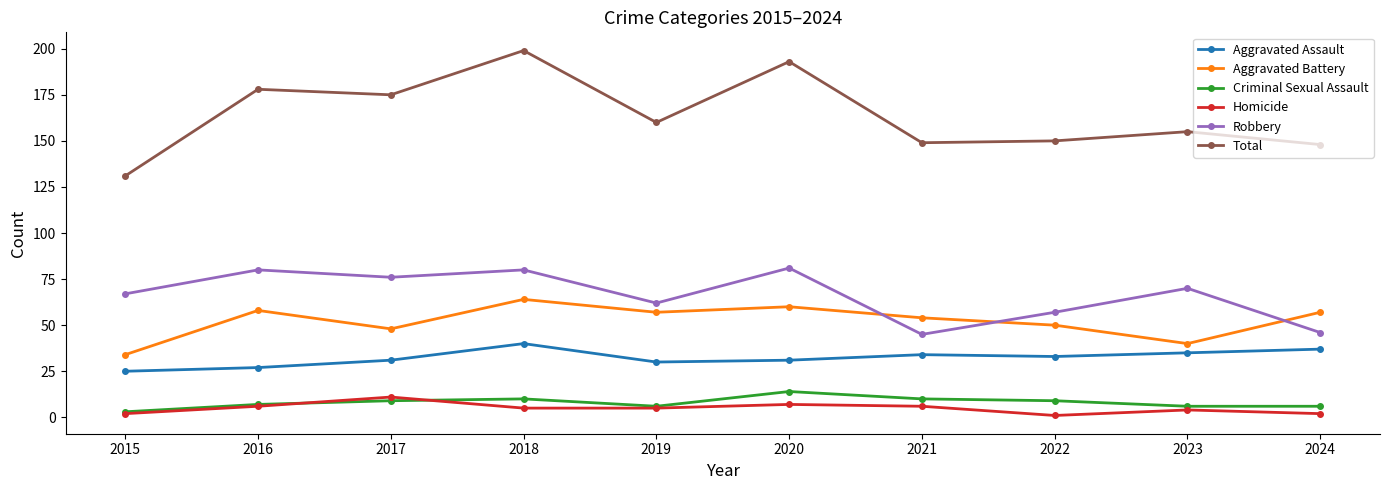

Where is Total nearest to the value 165?

2019